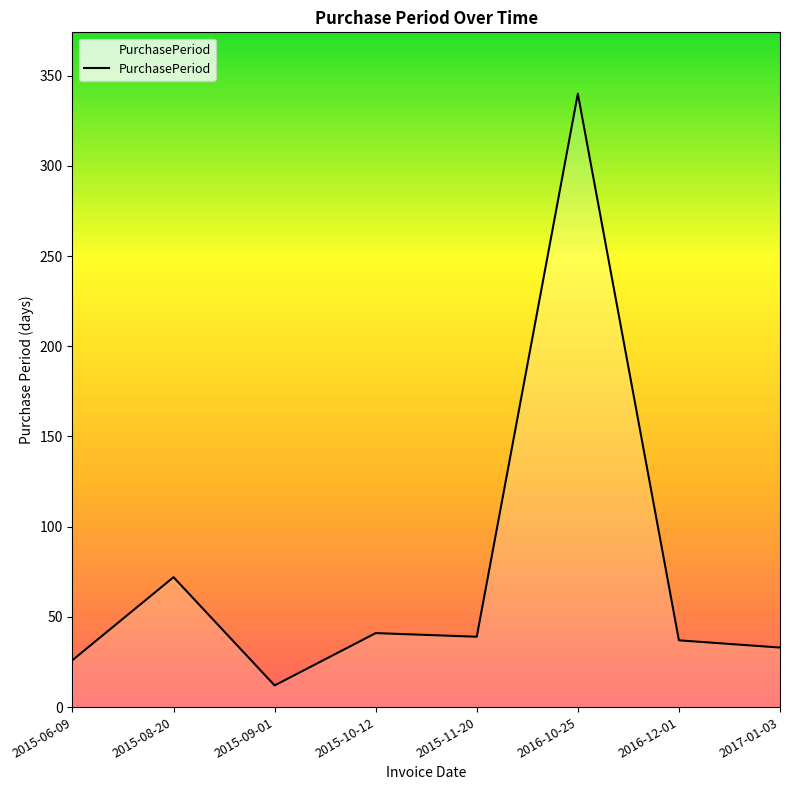

Reading left to right, transcribe all the data shown in this chart.

26	72	12	41	39	340	37	33